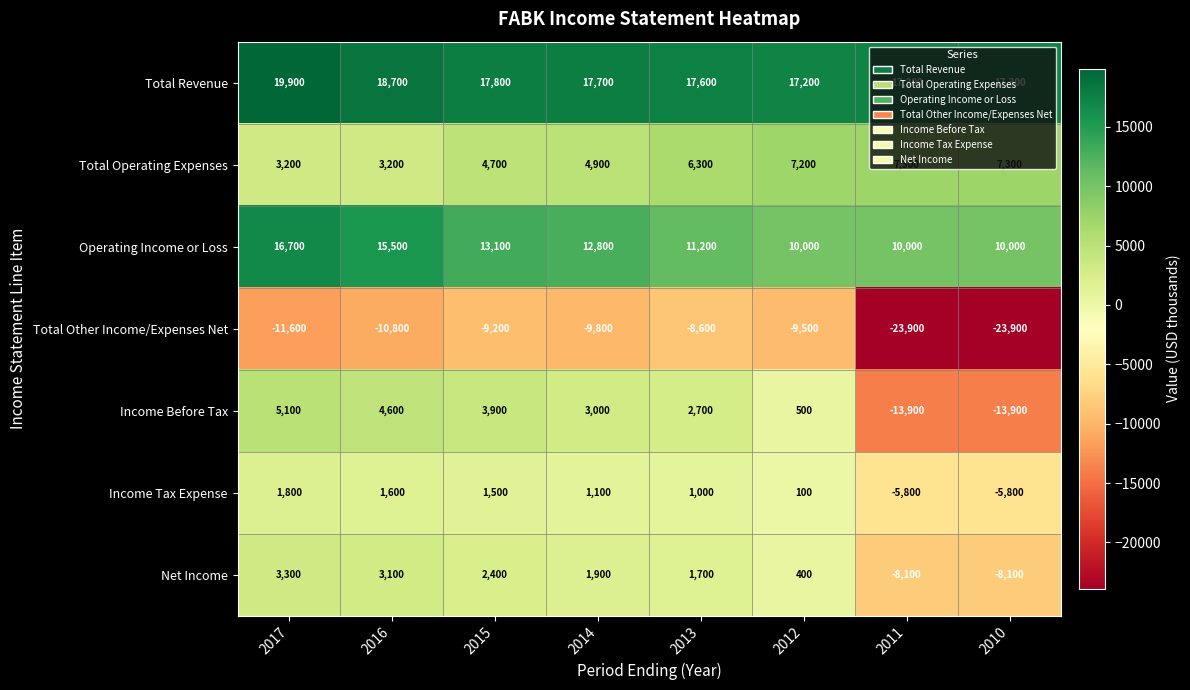

What is the difference between the highest and lowest values at 2016?

29500